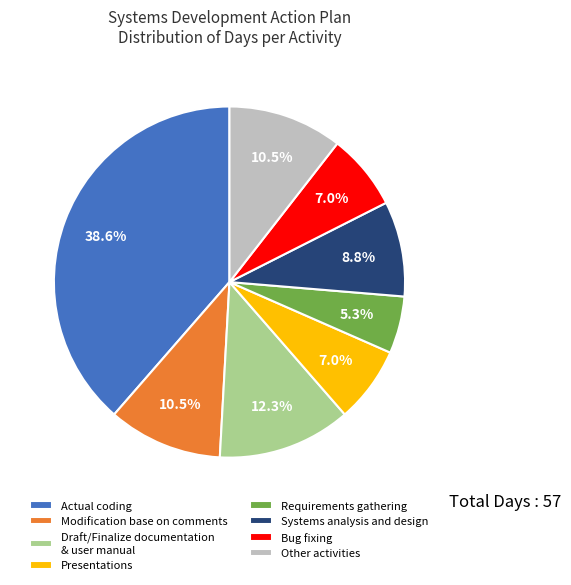

Approximately how many times larger is the value at Draft/Finalize documentation & user manual compared to Modification base on comments?

1.2